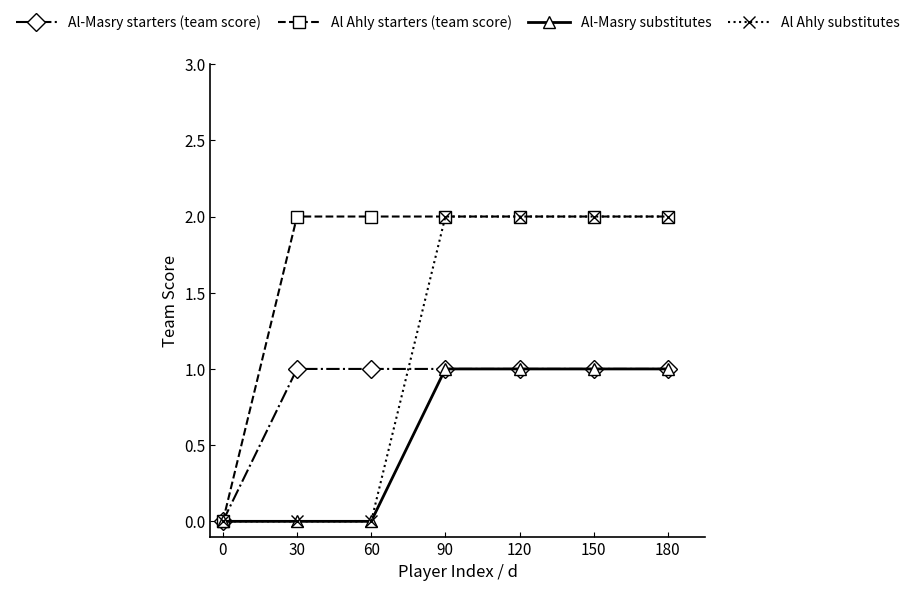

What is the difference between the second highest and second lowest values in the Al-Masry substitutes series?

1